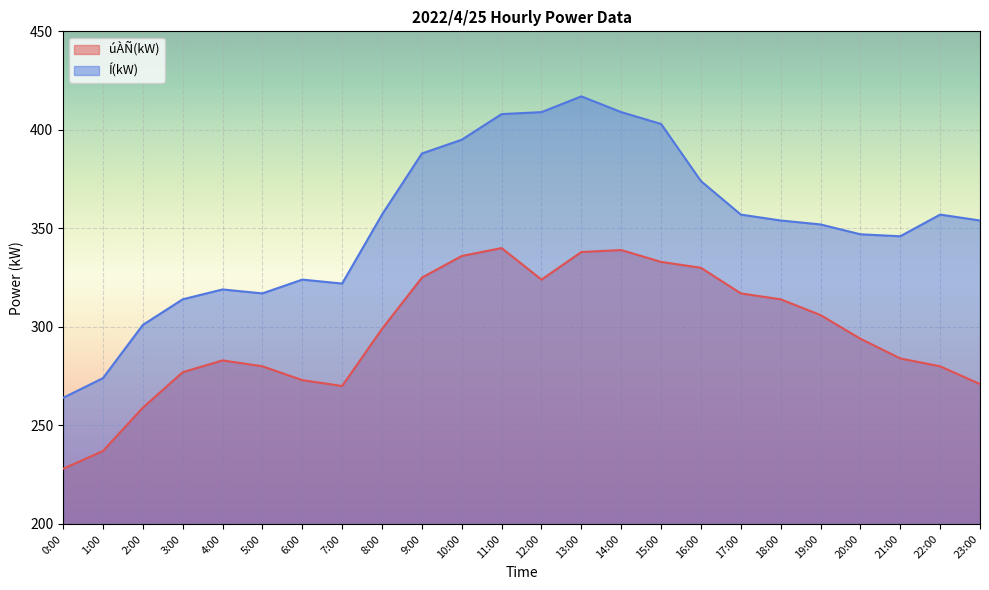

What is the difference between the second highest and minimum values in the Í(kW) series?

145